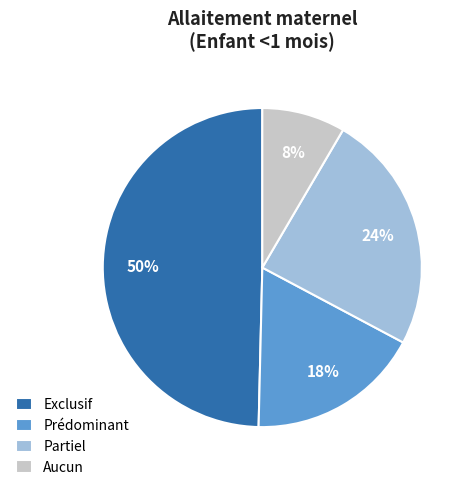

Rank the categories by value from lowest to highest.

Aucun, Prédominant, Partiel, Exclusif